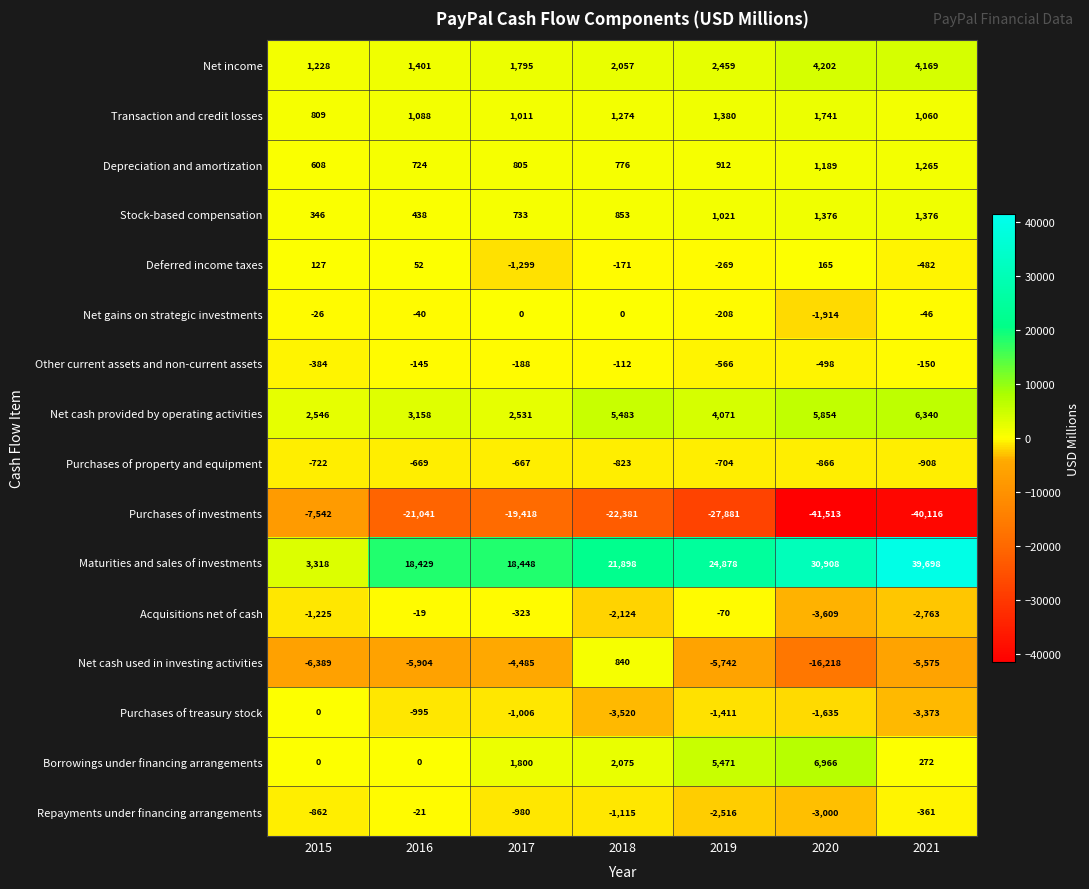

Count the number of categories in the chart.

7